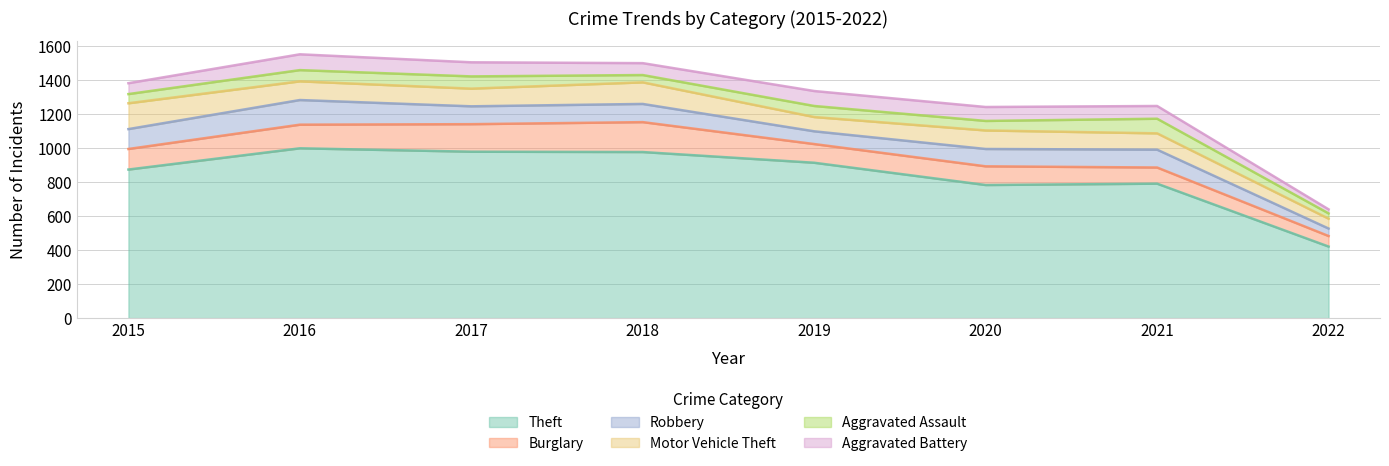

Is the value of Theft at 2015 greater than the value of Burglary at 2015?

Yes